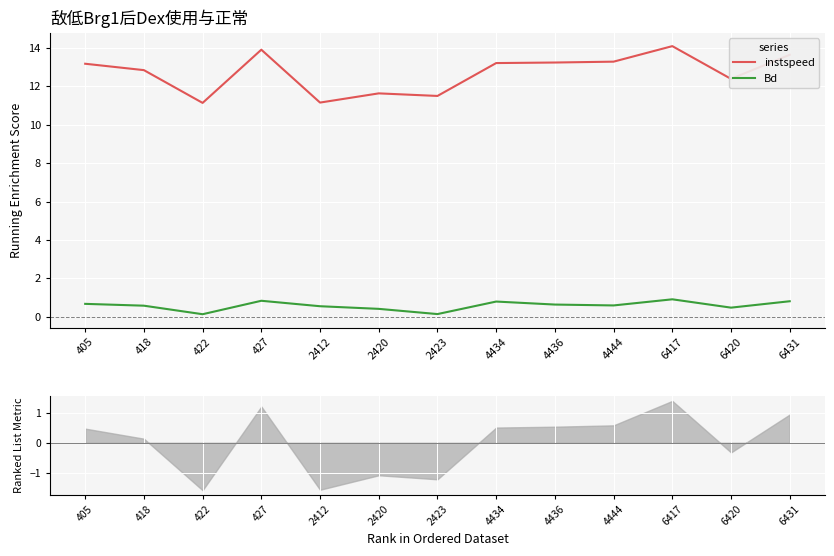

What is the difference between the highest and lowest values at 418?

12.3